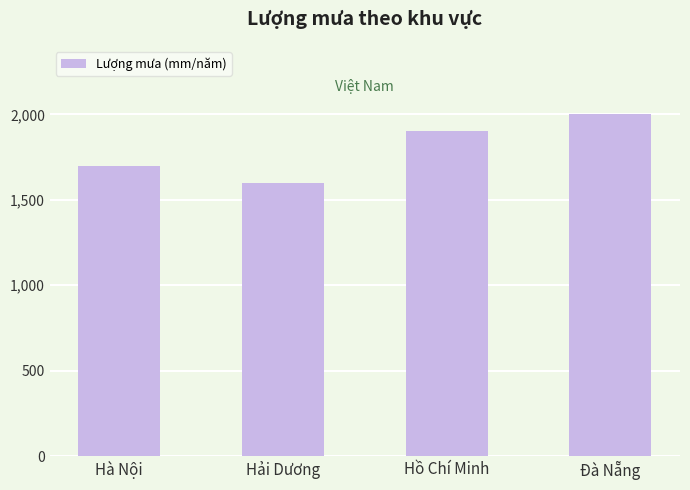

How many distinct data groups are displayed?

1